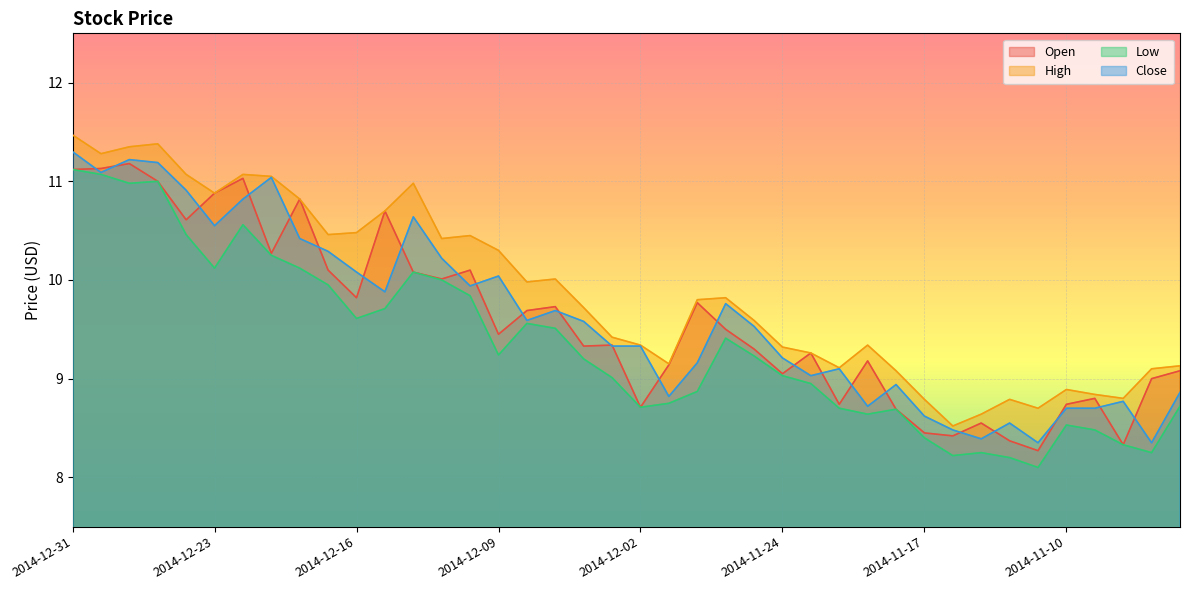

True or false: High has a value of 10.4 at 2014-12-11.

True